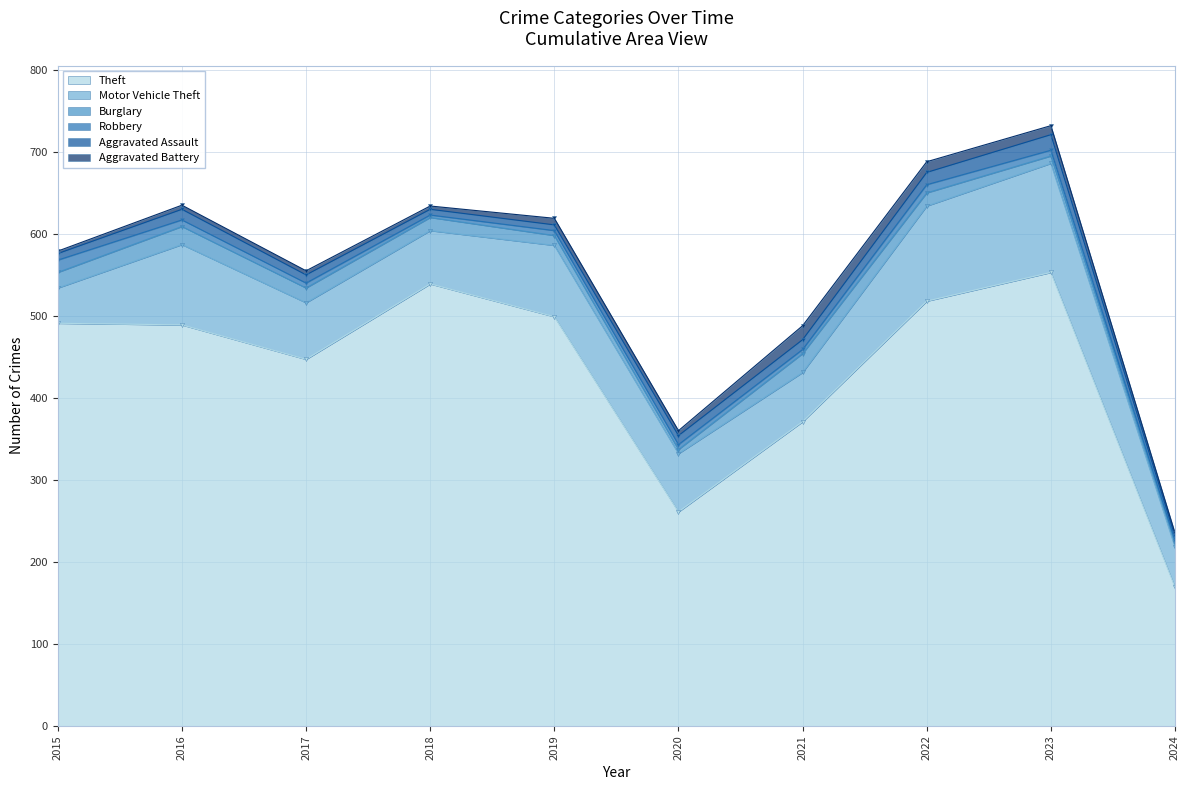

What is the difference between the Theft values at 2017 and 2024?

278